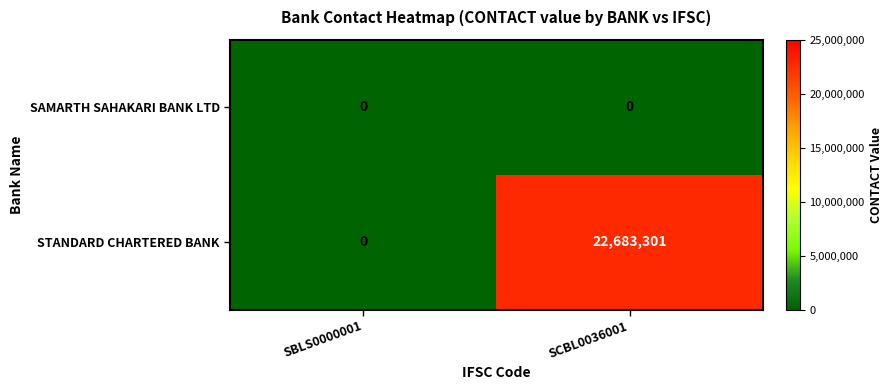

Reading left to right, what are all the values shown in this chart?

SAMARTH SAHAKARI BANK LTD: 0	0
STANDARD CHARTERED BANK: 0	22683301